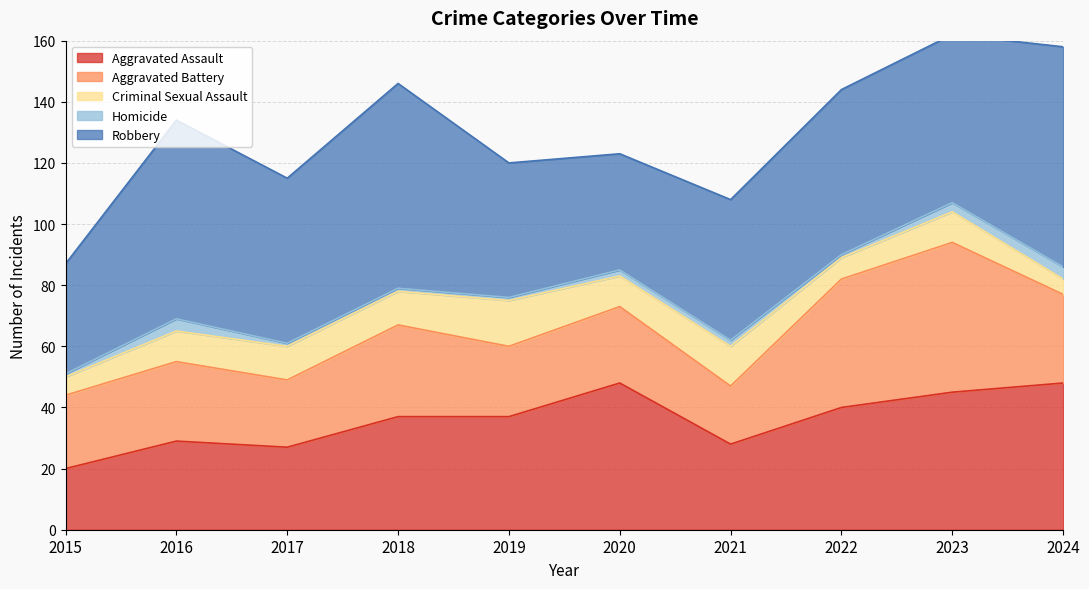

Which series changed the most between 2016 and 2024?

Aggravated Assault